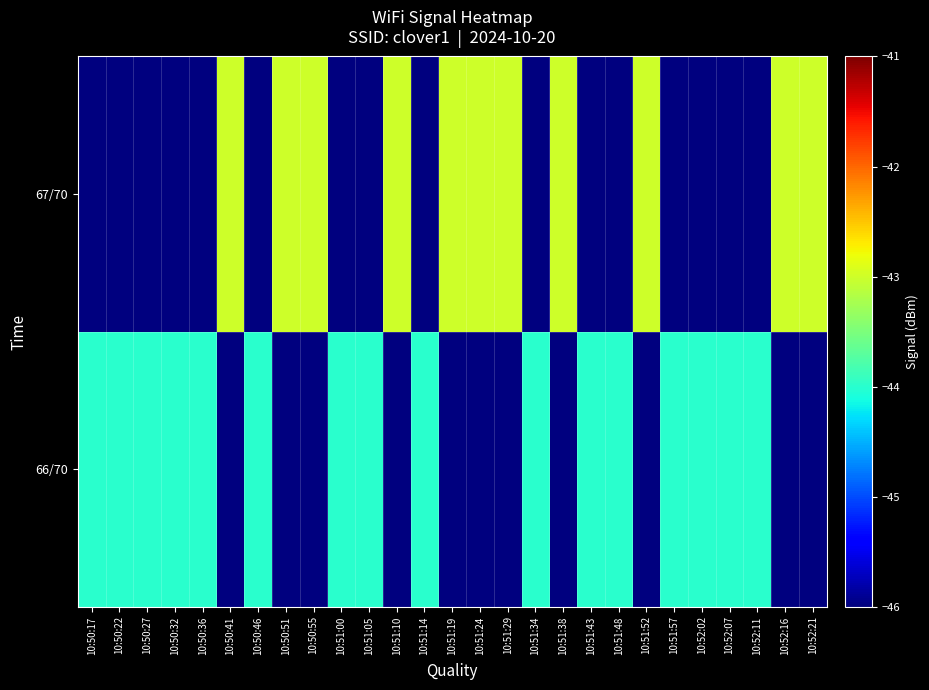

What is the greatest value displayed?

-43